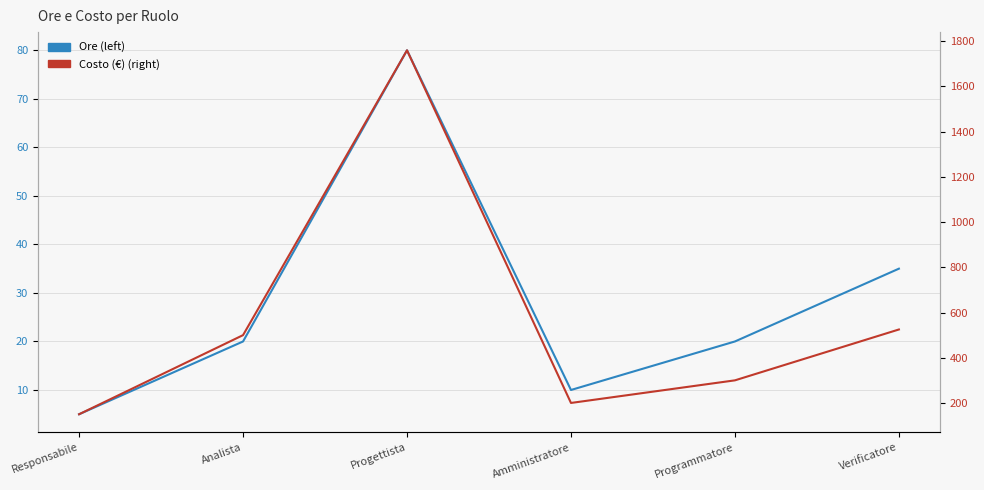

Reading left to right, what are all the values shown in this chart?

Ore (left): 5	20	80	10	20	35
Costo (€) (right): 150	500	1760	200	300	525